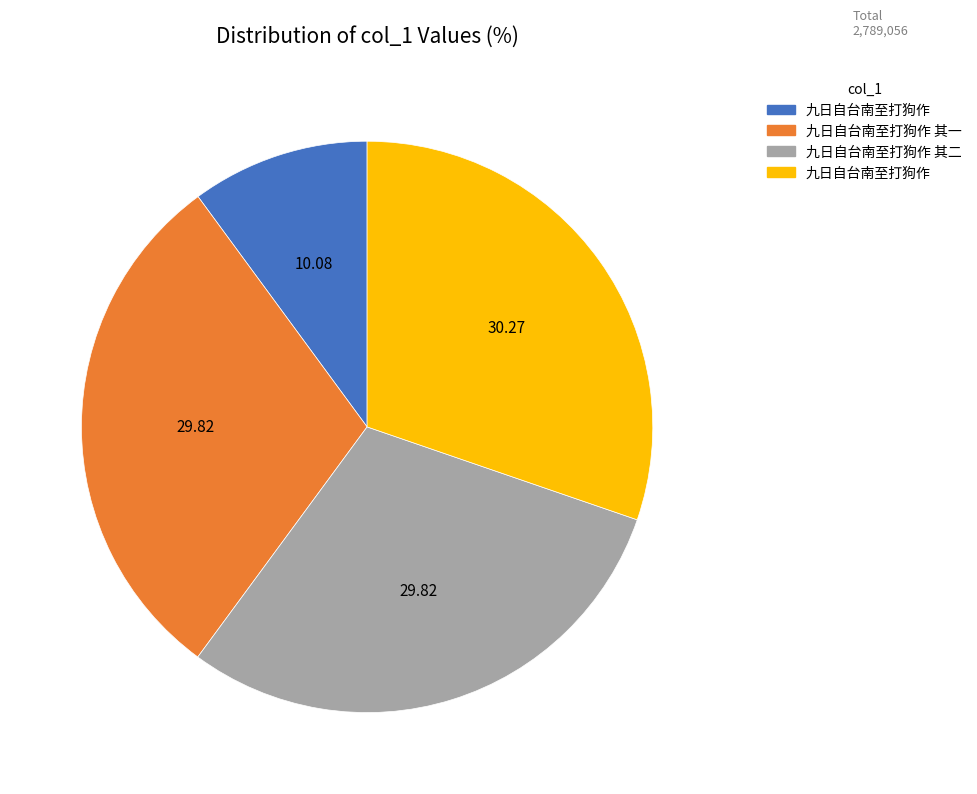

Is there a majority slice in this chart?

No